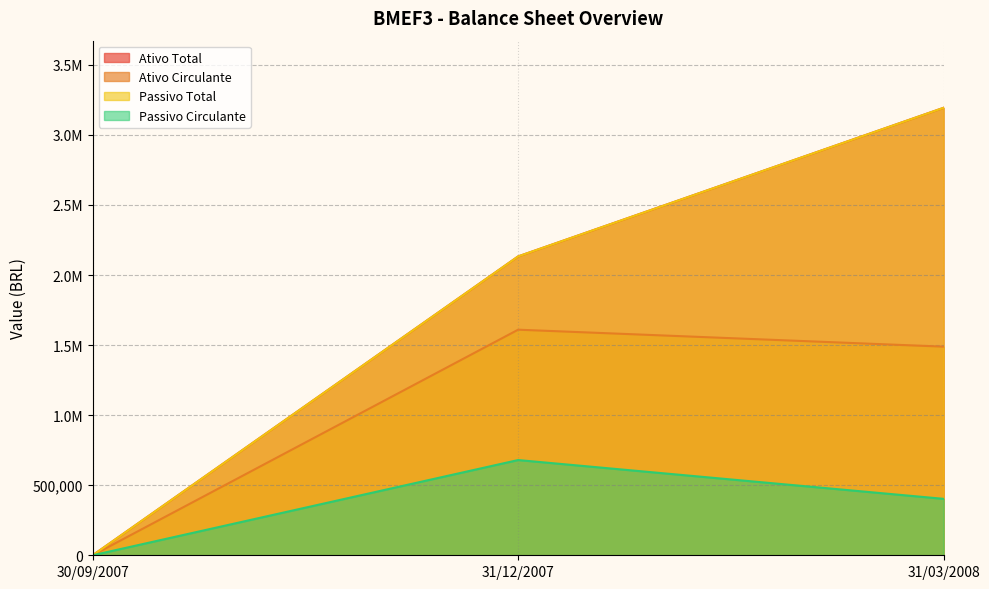

Read the Passivo Total value at 31/12/2007.

2132982.0